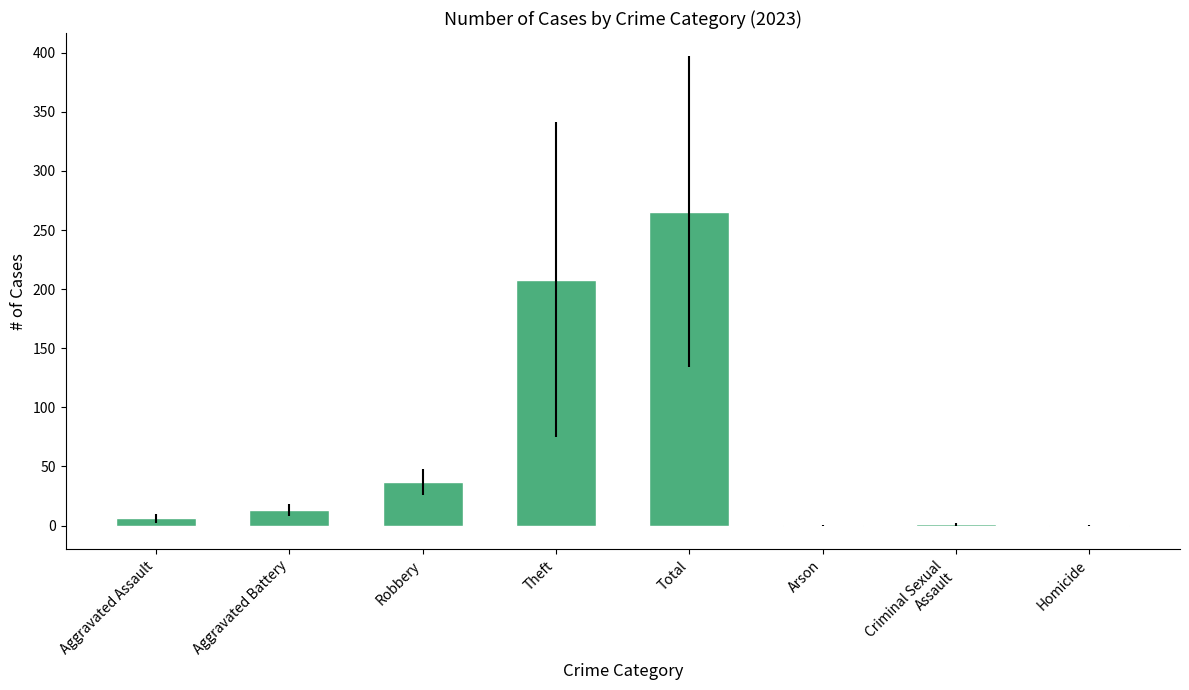

Where is the data nearest to the value 132?

Theft